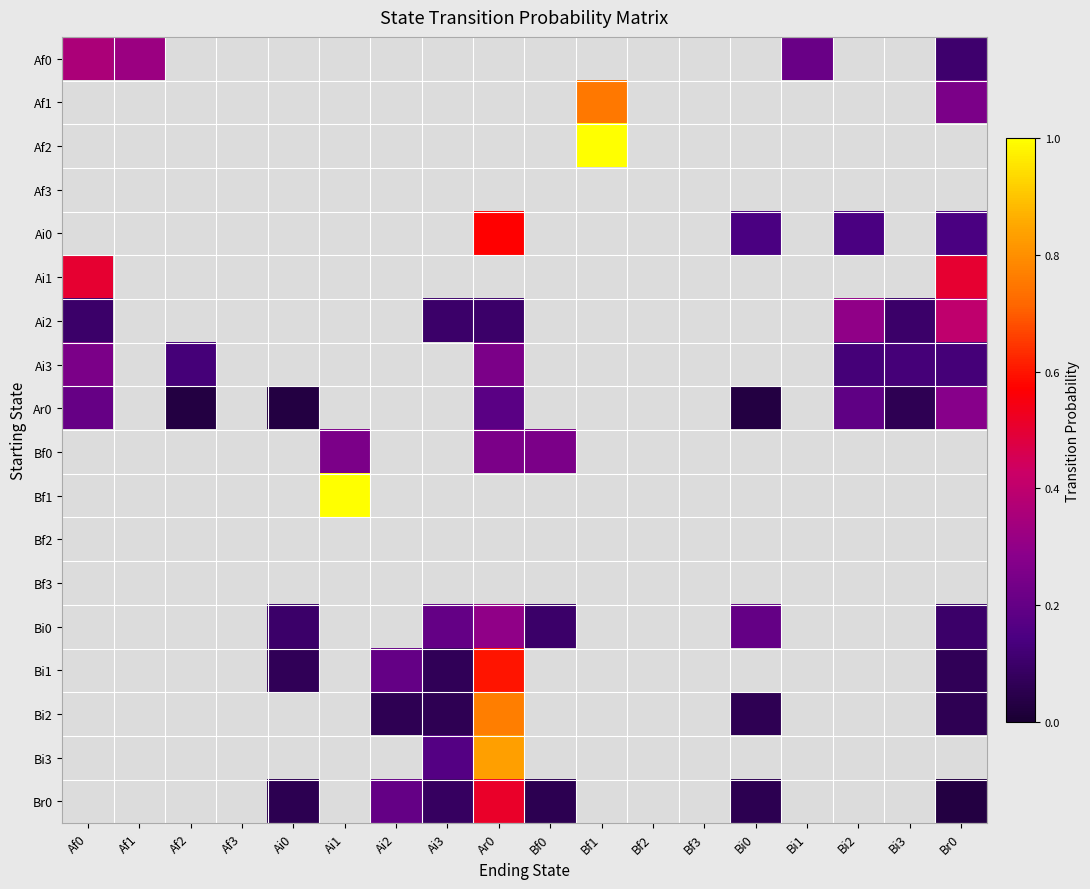

Between Ai0 and Ar0, which is larger?

Ar0